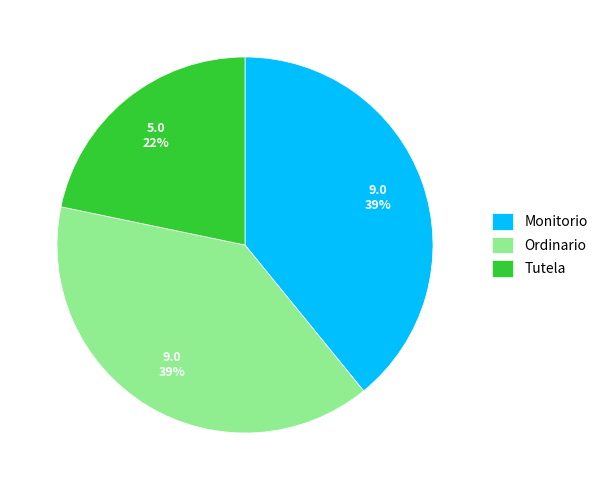

What is the smallest slice in the pie chart?

Tutela